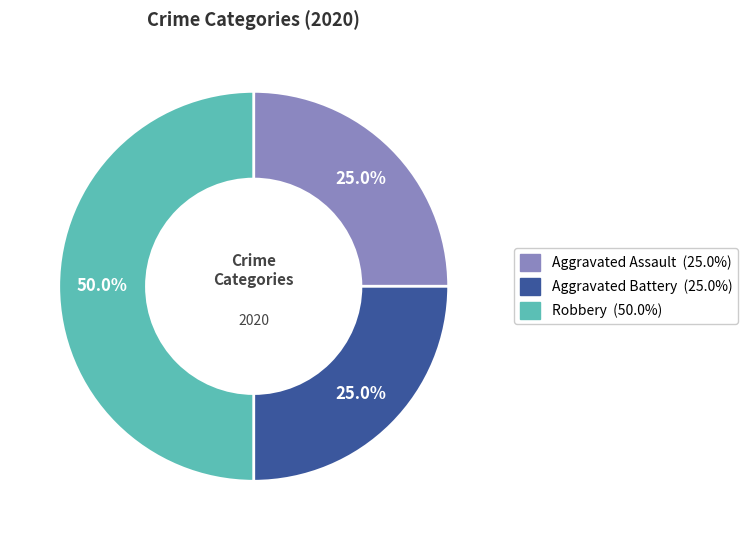

What portion of the pie excludes Robbery?

50.0%